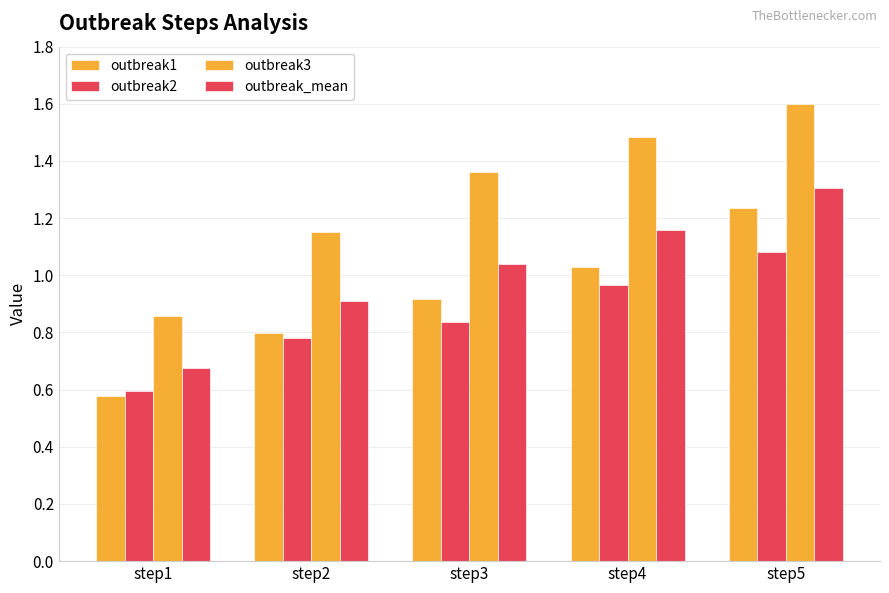

Count the number of categories in the chart.

5